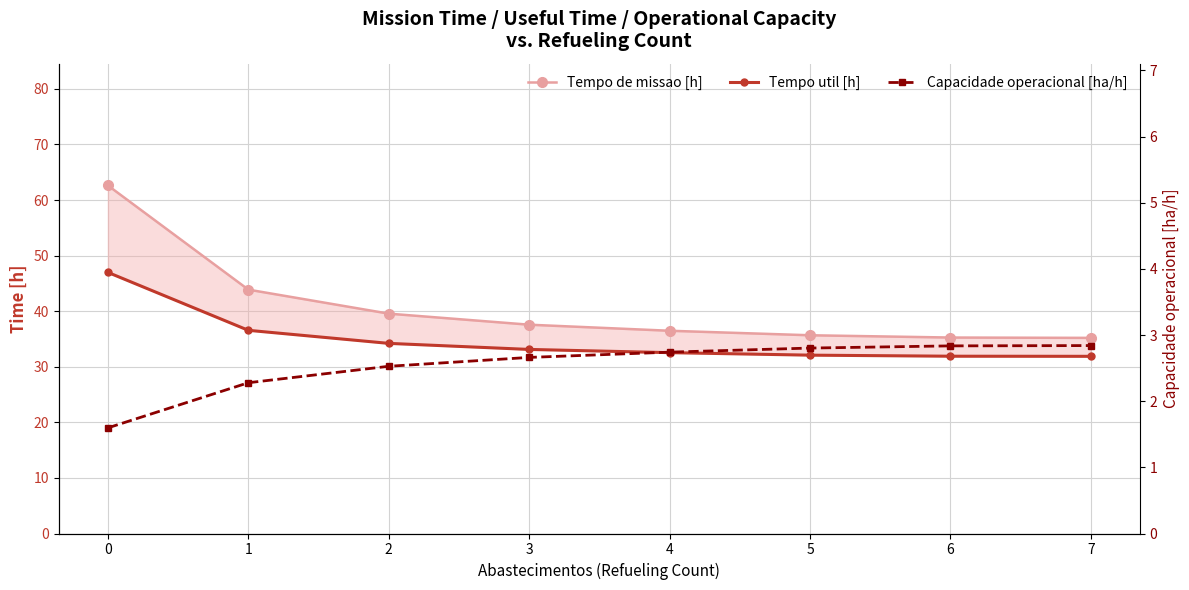

How many lines are shown in the chart?

3